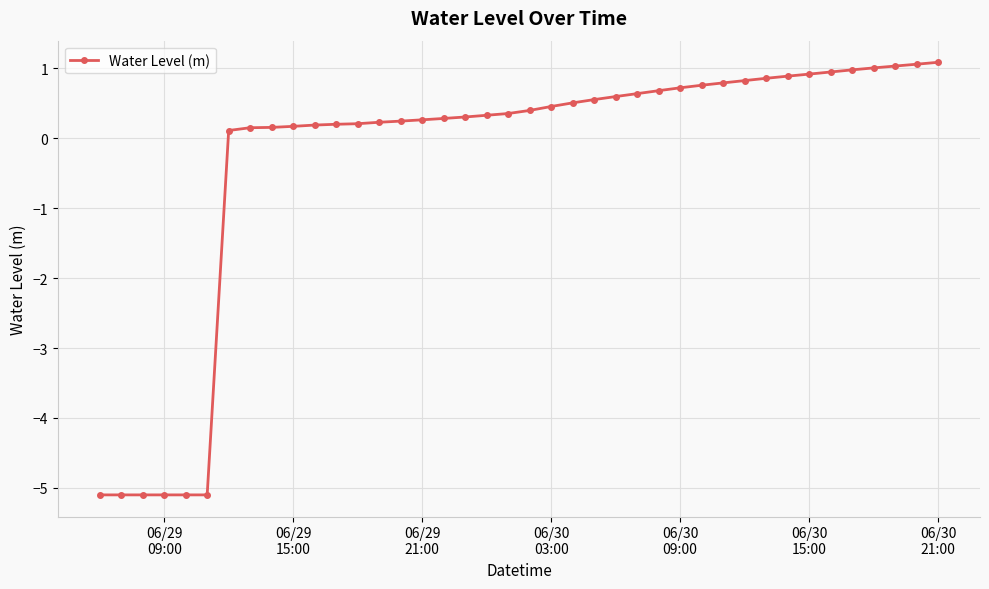

How many lines are shown in the chart?

1